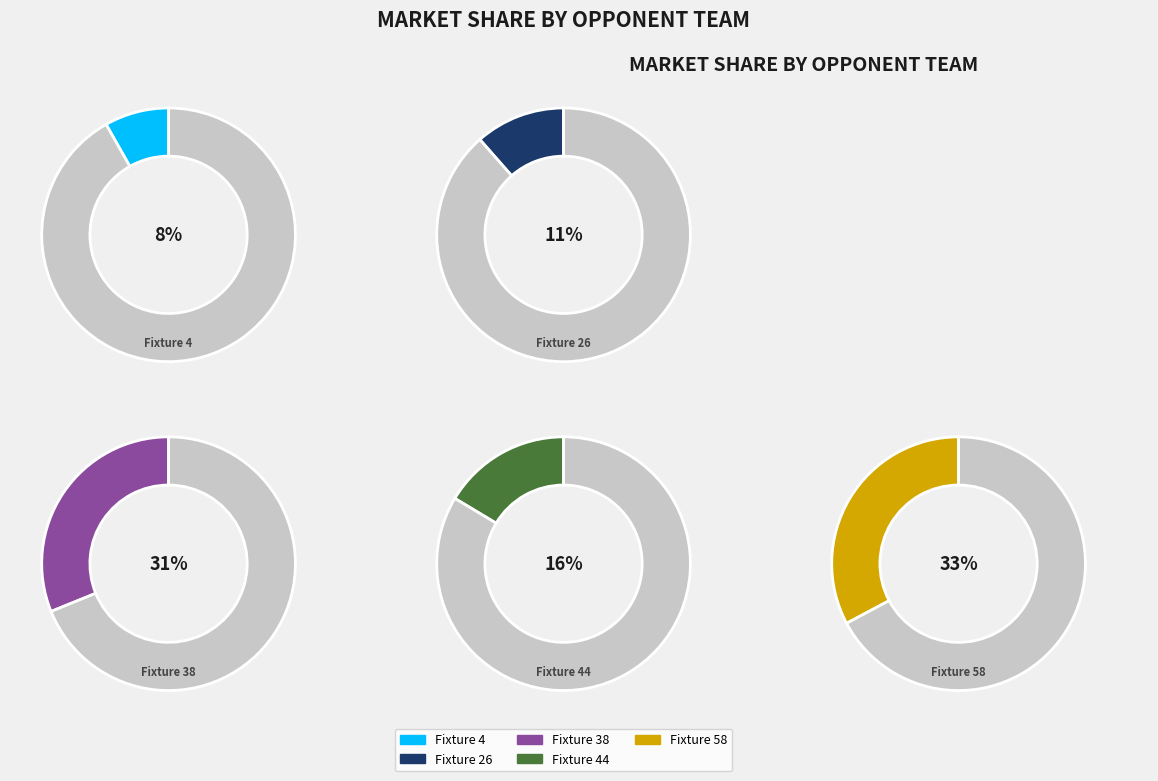

Does any single category account for the majority?

No